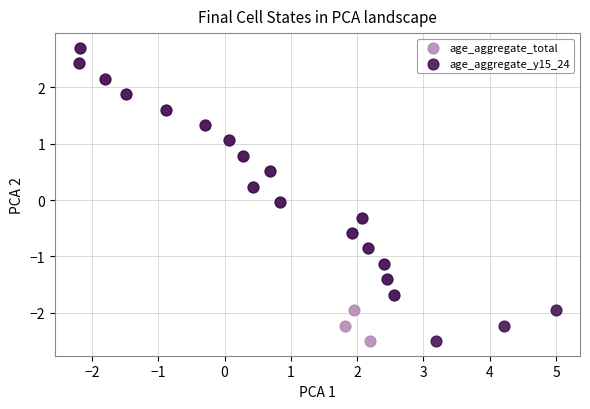

What are all the series names shown in the legend?

age_aggregate_total, age_aggregate_y15_24